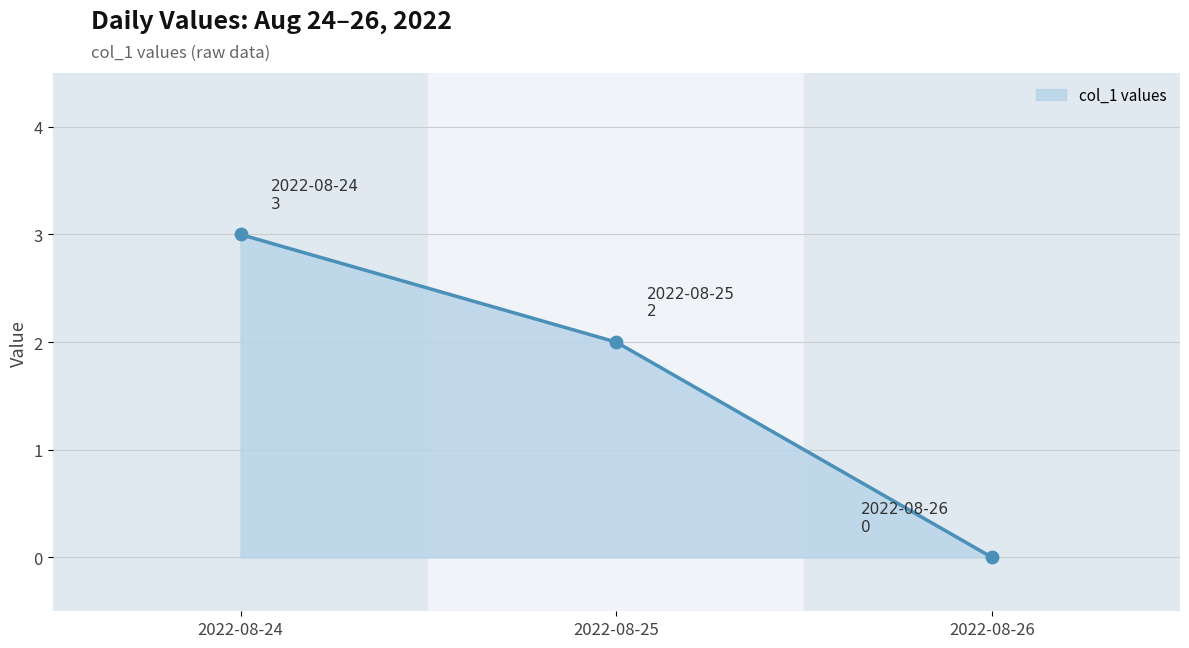

What is the ratio of the value at 2022-08-25 to the value at 2022-08-24?

0.7